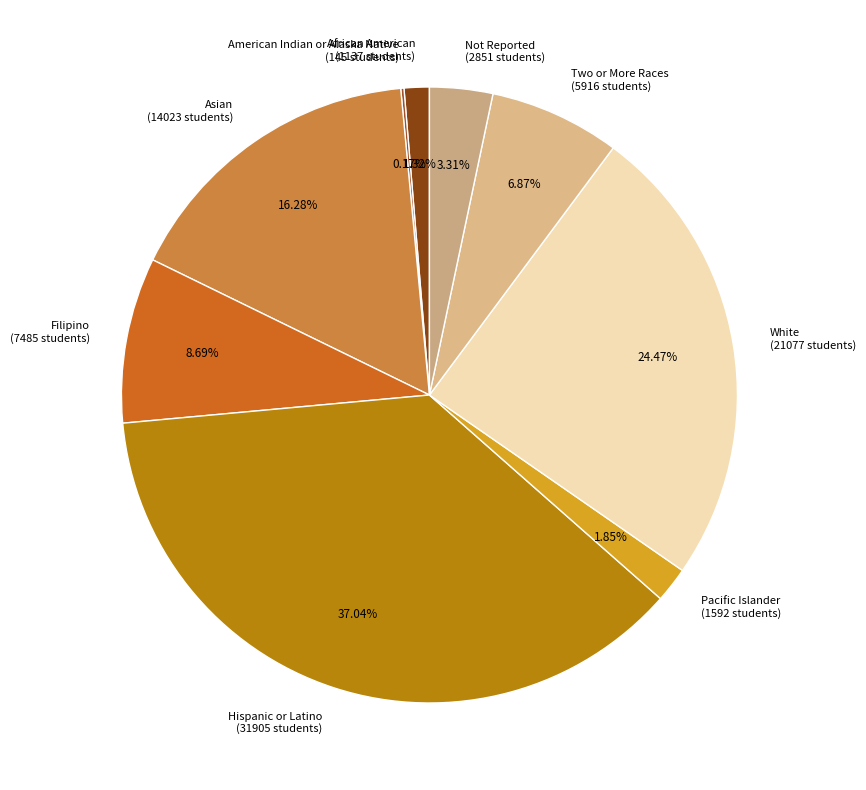

Between Not Reported (2851 students) and African American (1137 students), which is larger?

Not Reported (2851 students)